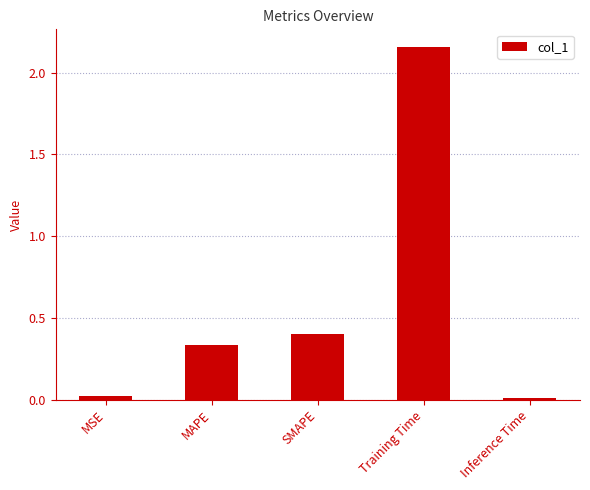

What position from the right is Training Time?

2